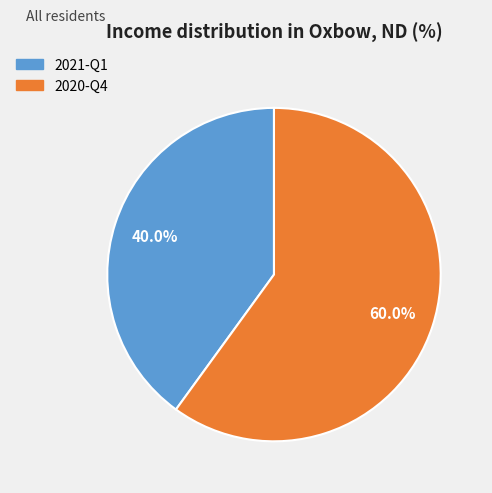

Count the number of slices in the pie.

2